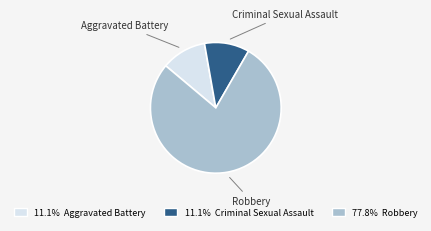

Is there any slice that represents more than half of the pie?

Yes